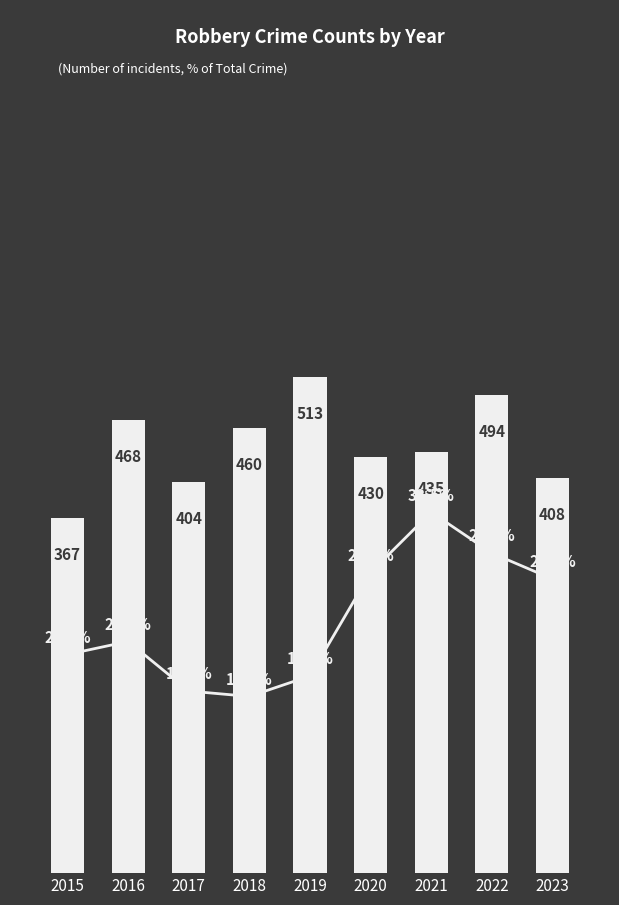

What is the difference between the highest and lowest values at 2018?

443.6